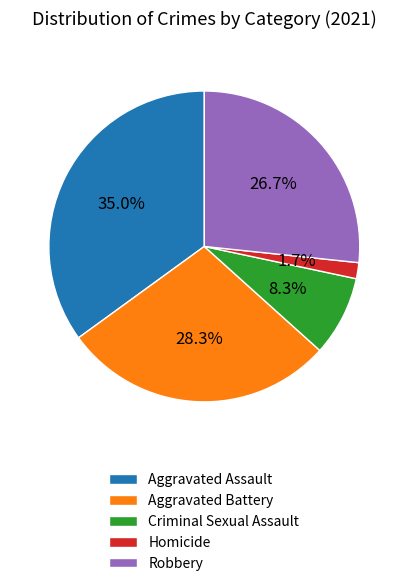

Does any single category account for the majority?

No